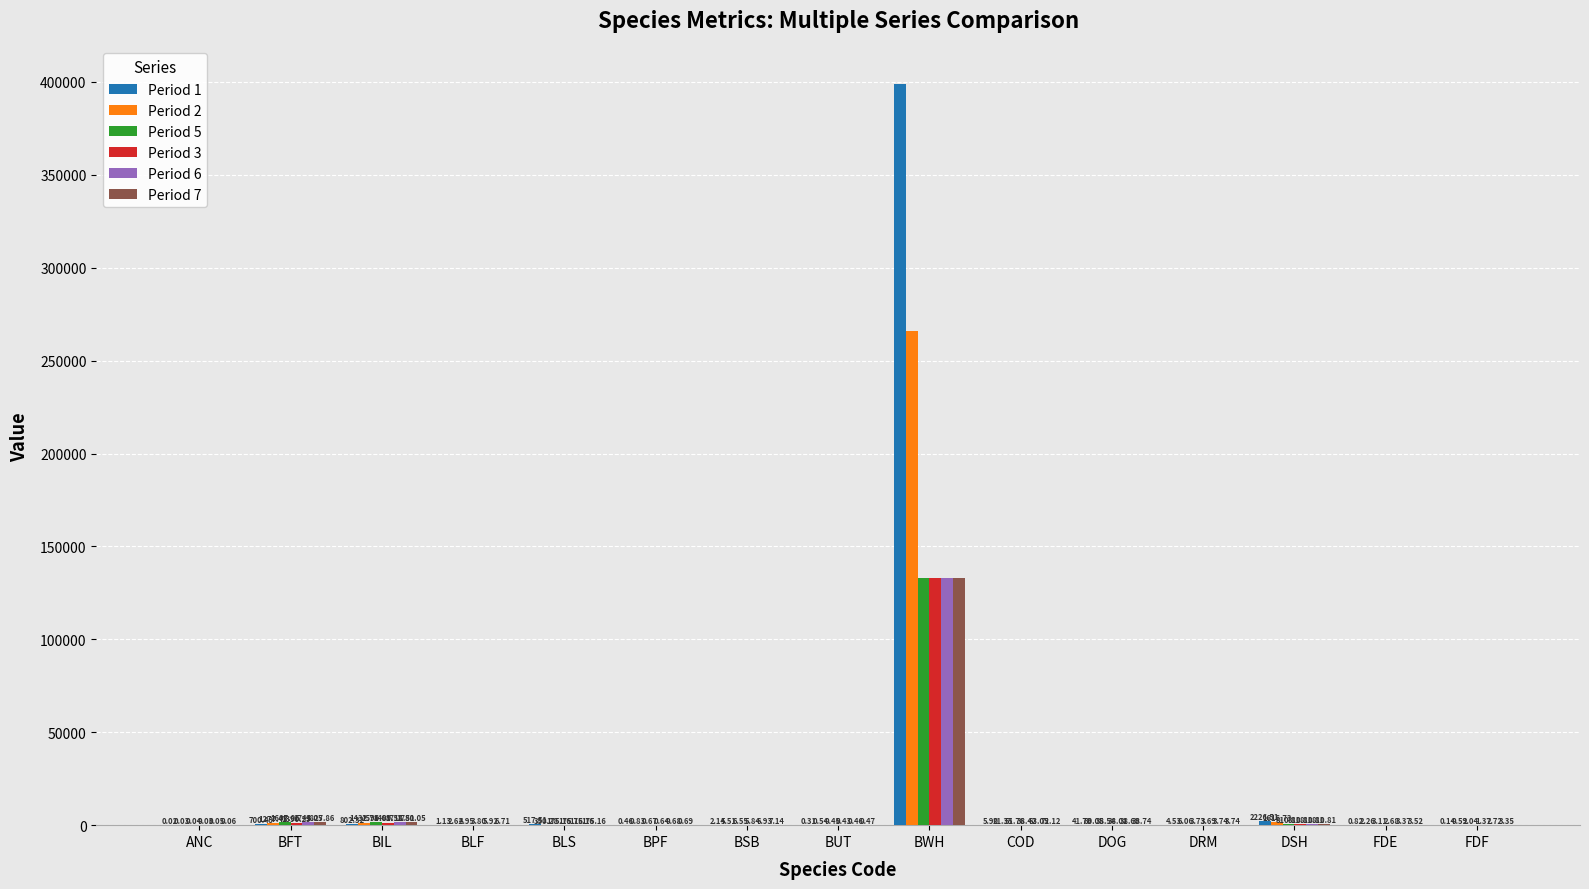

Where does the Period 6 series first go above 6?

BFT